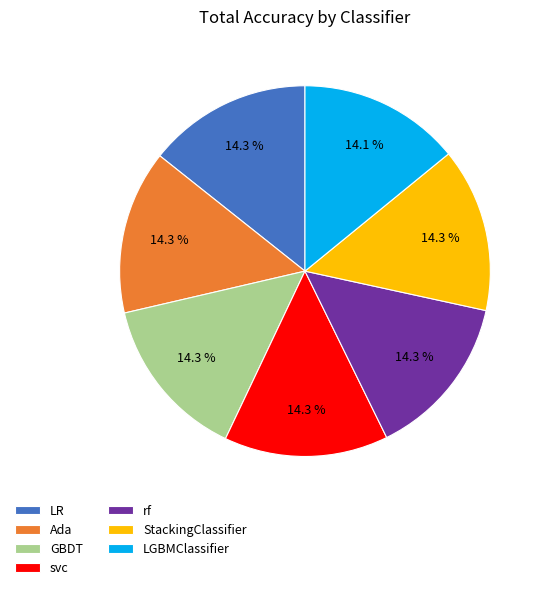

What percentage do GBDT and LGBMClassifier together represent?

28.4%